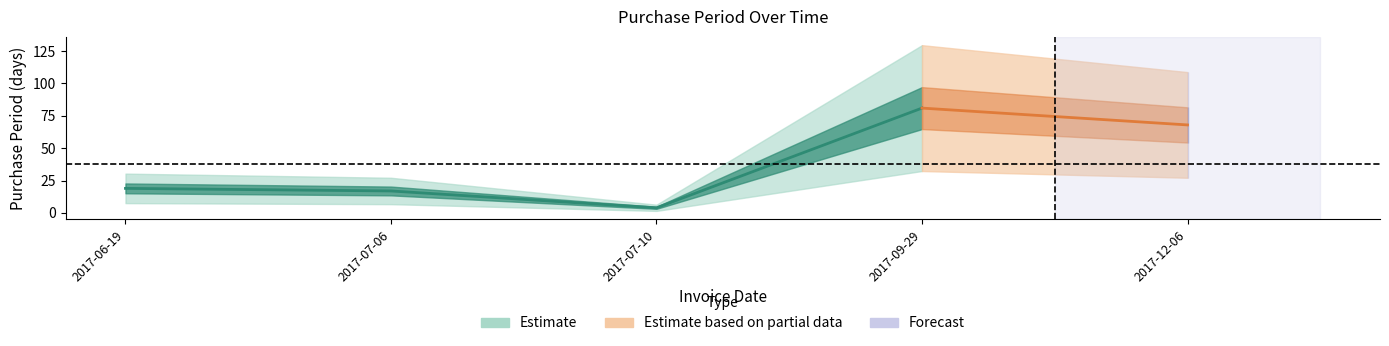

The value at 2017-09-29 is 136. True or false?

False